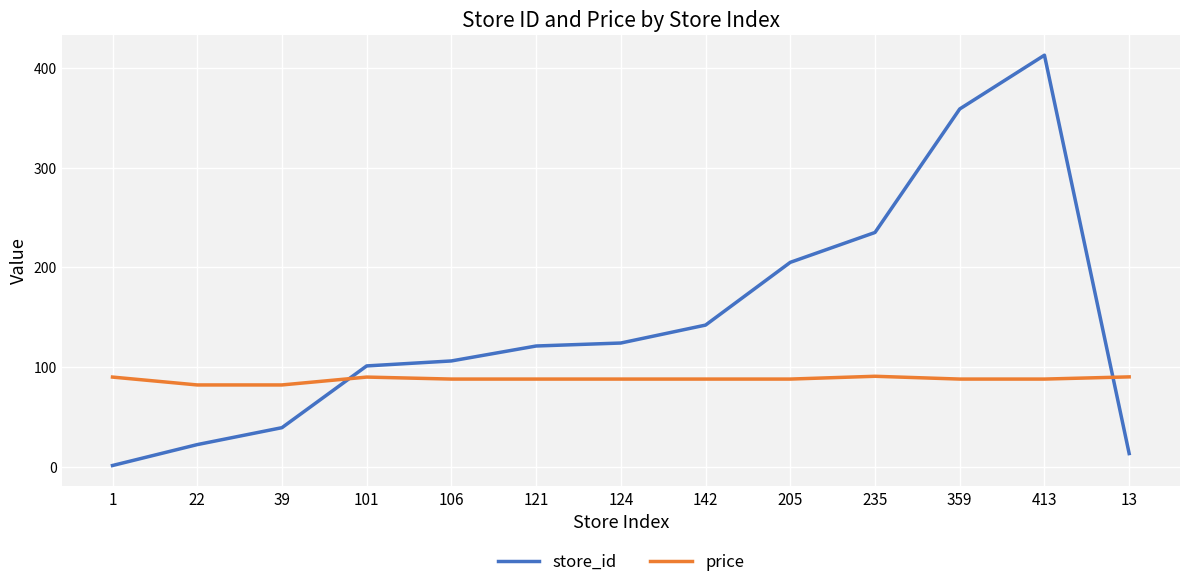

Which label corresponds to the largest value in the chart?

413